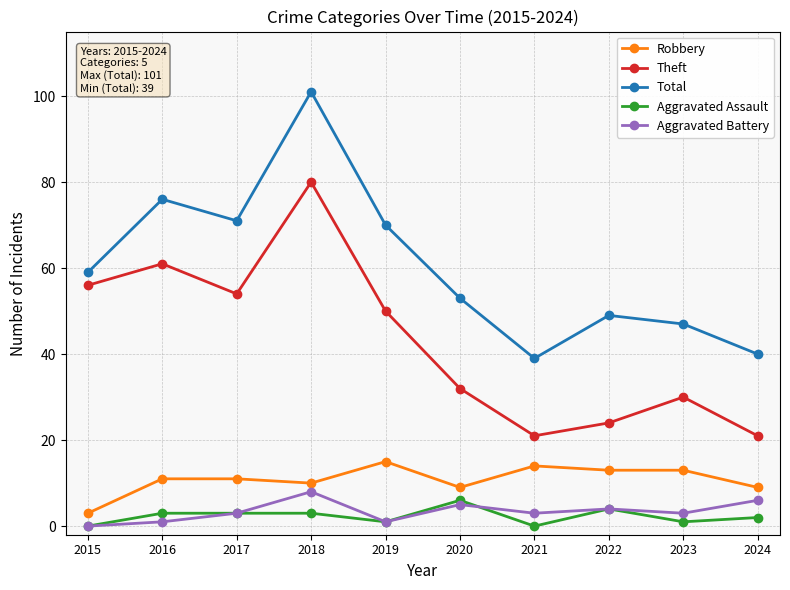

What is the total value across all series at 2024?

78